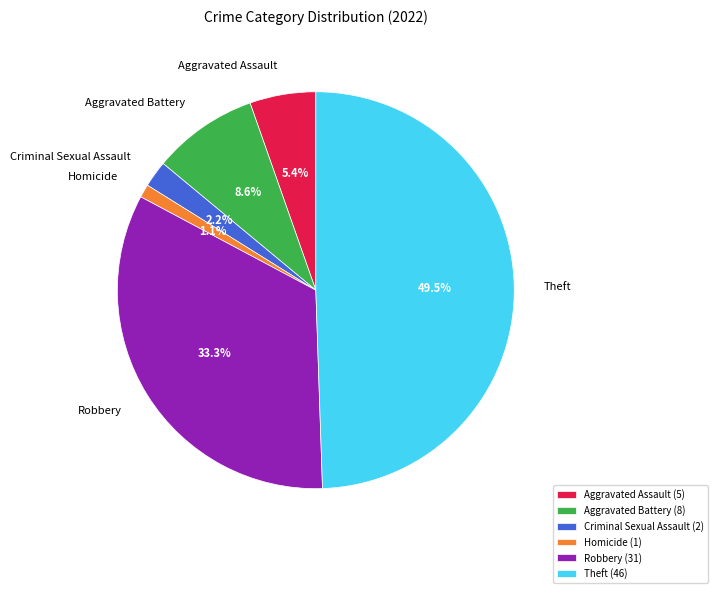

How much of the chart is everything except Aggravated Battery?

91.4%